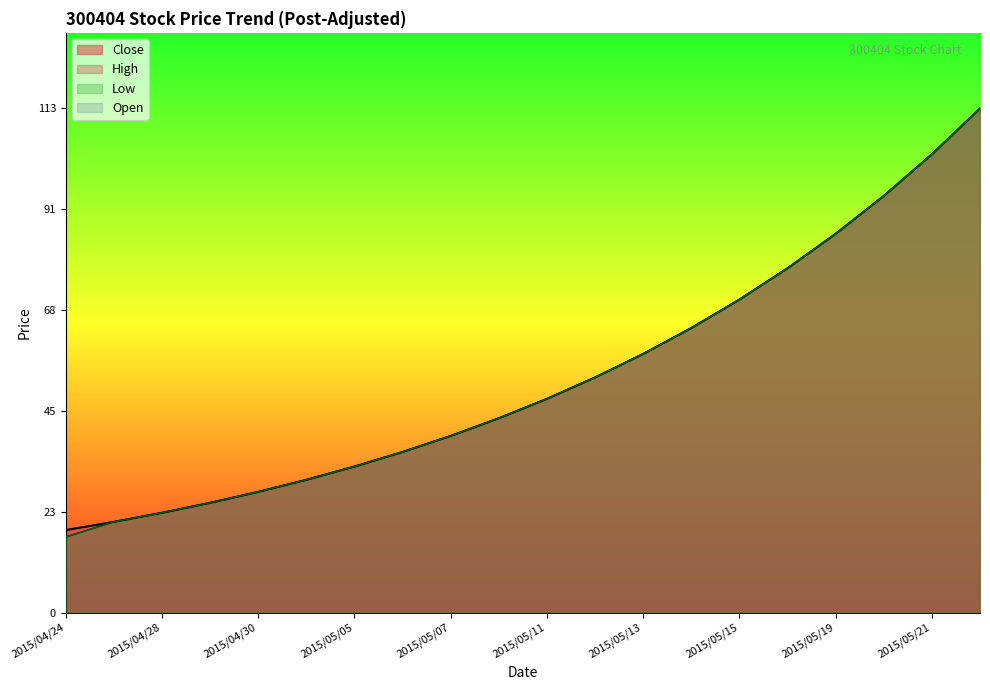

Reading right to left, extract all data points from this chart.

Close: 113.3	103.0	93.7	85.2	77.4	70.4	64.0	58.1	52.9	48.0	43.7	39.7	36.1	32.8	29.8	27.1	24.7	22.4	20.4	18.5
High: 113.3	103.0	93.7	85.2	77.4	70.4	64.0	58.1	52.9	48.0	43.7	39.7	36.1	32.8	29.8	27.1	24.7	22.4	20.4	18.5
Low: 113.3	103.0	93.7	85.2	77.4	70.4	64.0	58.1	52.9	48.0	43.7	39.7	36.1	32.8	29.8	27.1	24.7	22.4	20.4	17.0
Open: 113.3	103.0	93.7	85.2	77.4	70.4	64.0	58.1	52.9	48.0	43.7	39.7	36.1	32.8	29.8	27.1	24.7	22.4	20.4	17.0